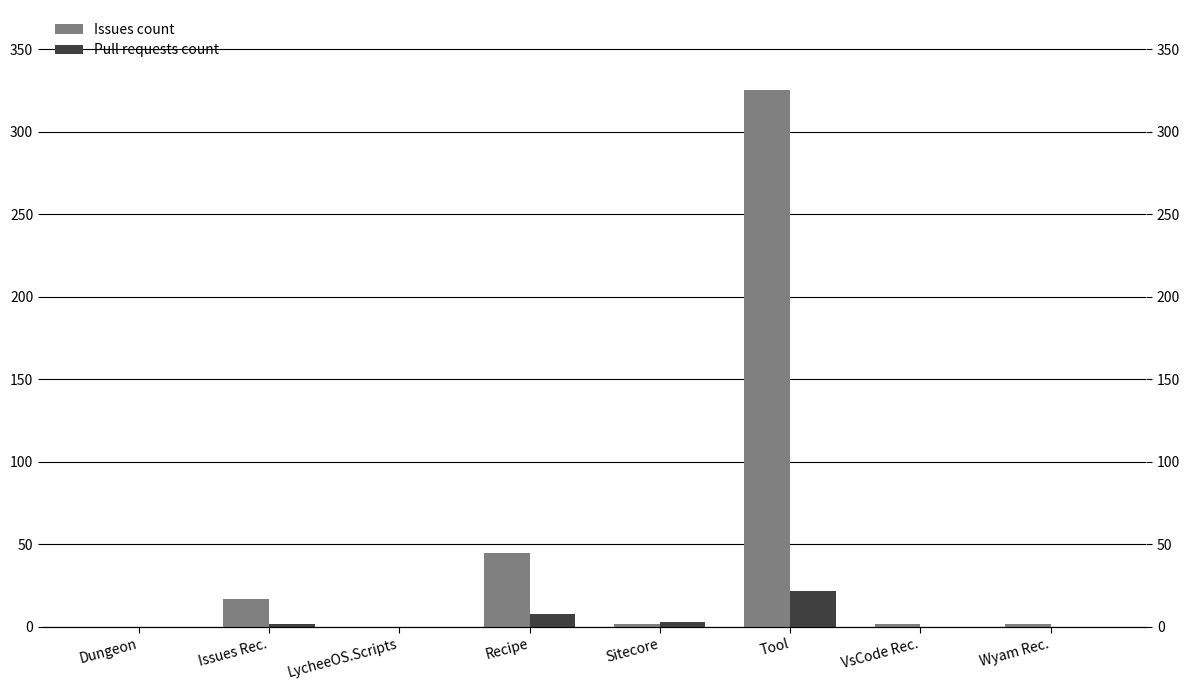

What is the maximum value for Pull requests count?

22